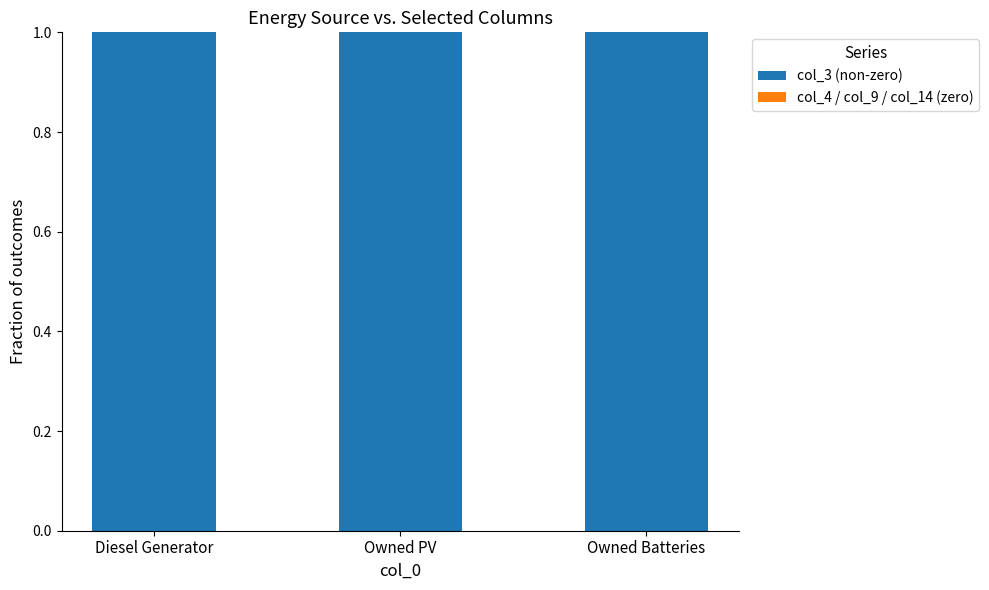

What is the difference between the highest and lowest values at Diesel Generator?

1